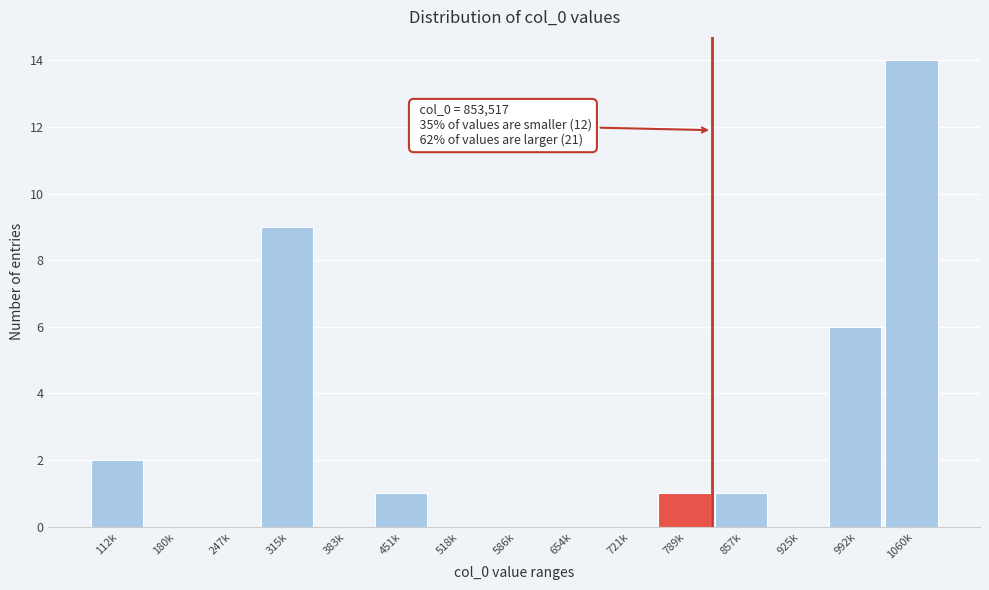

Reading left to right, extract all data points from this chart.

112k=2	180k=0	247k=0	315k=9	383k=0	451k=1	518k=0	586k=0	654k=0	721k=0	789k=1	857k=1	925k=0	992k=6	1060k=14